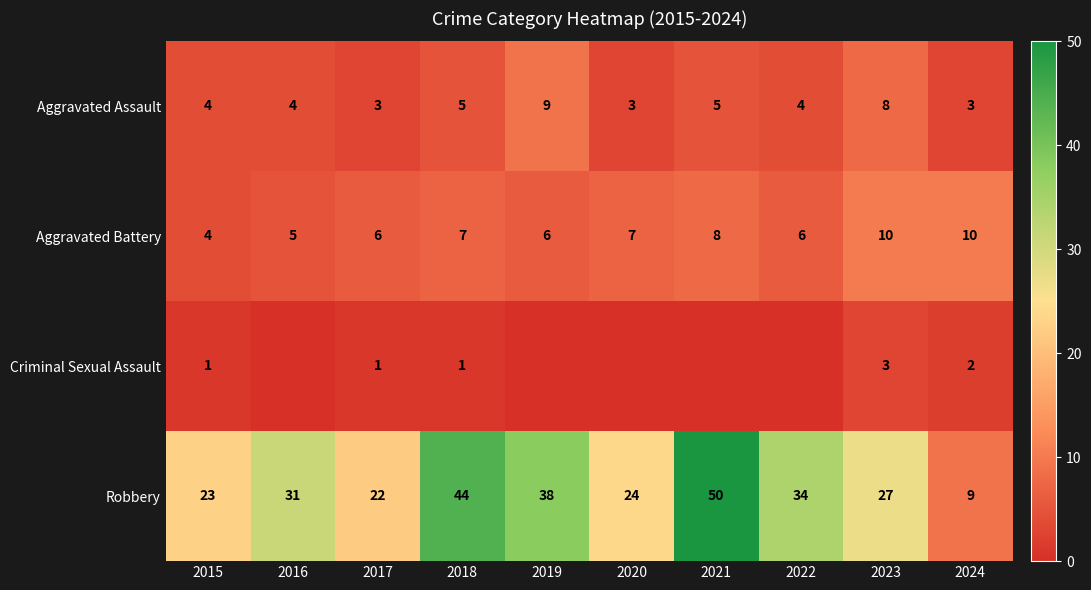

At which label does Aggravated Battery reach its minimum?

2015